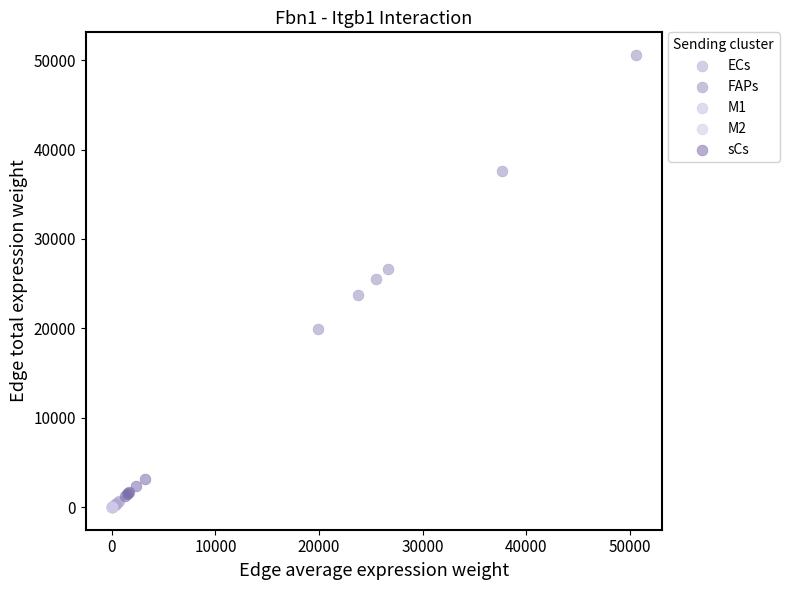

Which series reaches the maximum Y coordinate?

FAPs